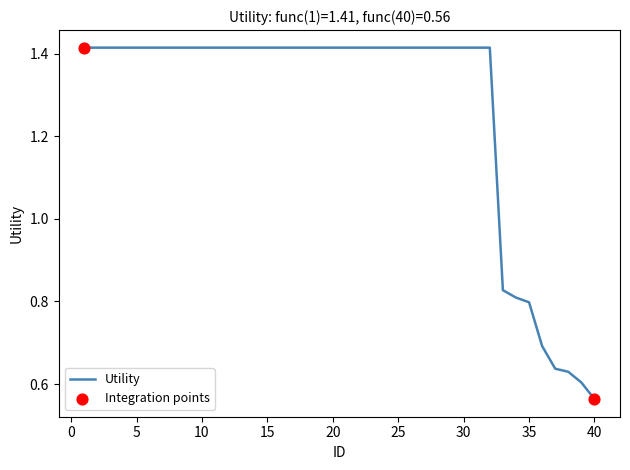

What is the difference between the maximum and minimum values?

0.9